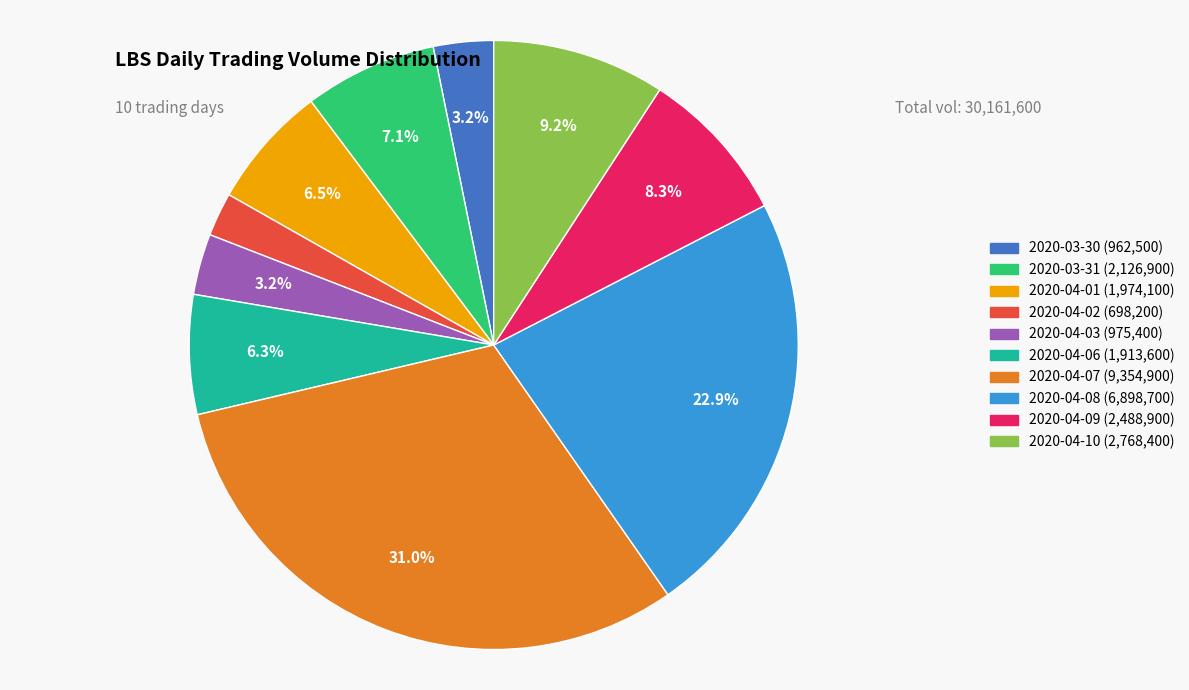

Which category has the biggest portion of the pie?

2020-04-07